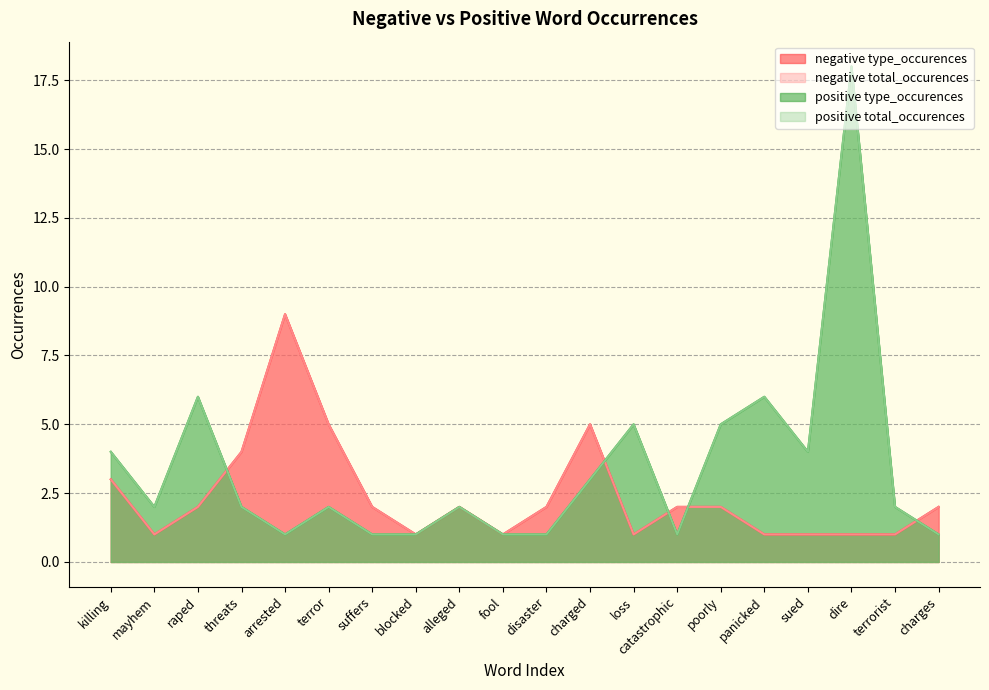

List the labels in order of negative total_occurences value, largest first.

arrested, terror, charged, threats, killing, raped, suffers, alleged, disaster, catastrophic, poorly, charges, mayhem, blocked, fool, loss, panicked, sued, dire, terrorist